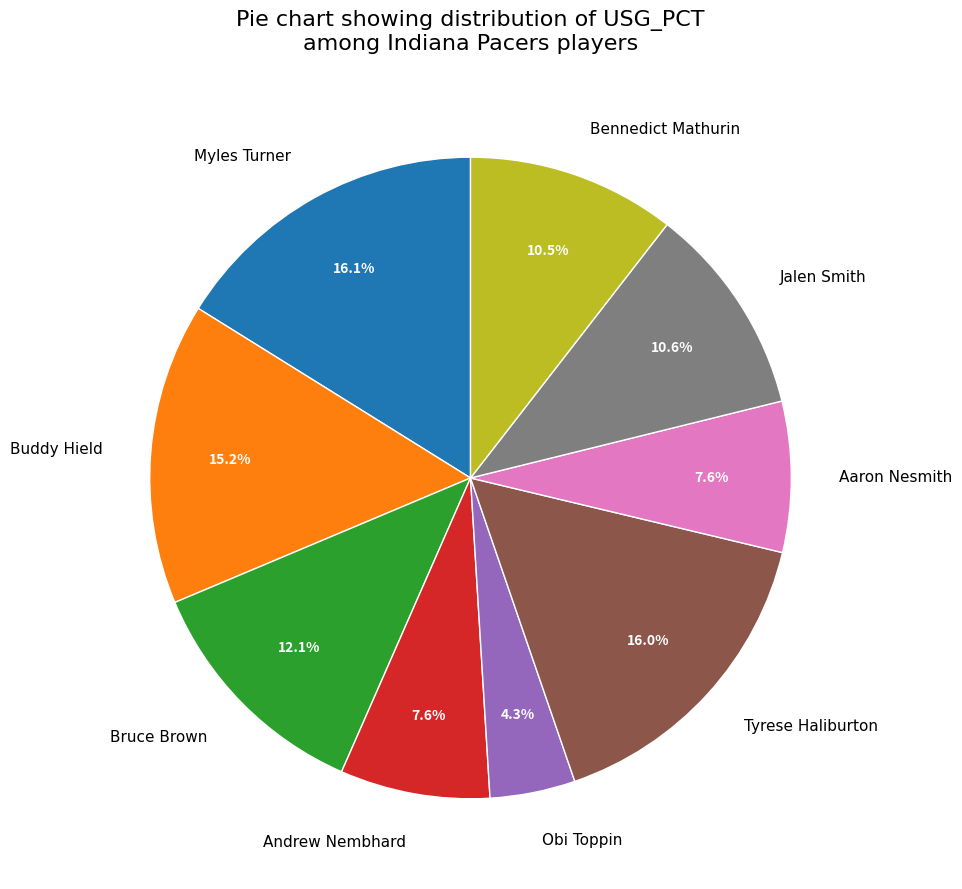

How much of the chart is everything except Bennedict Mathurin?

89.5%